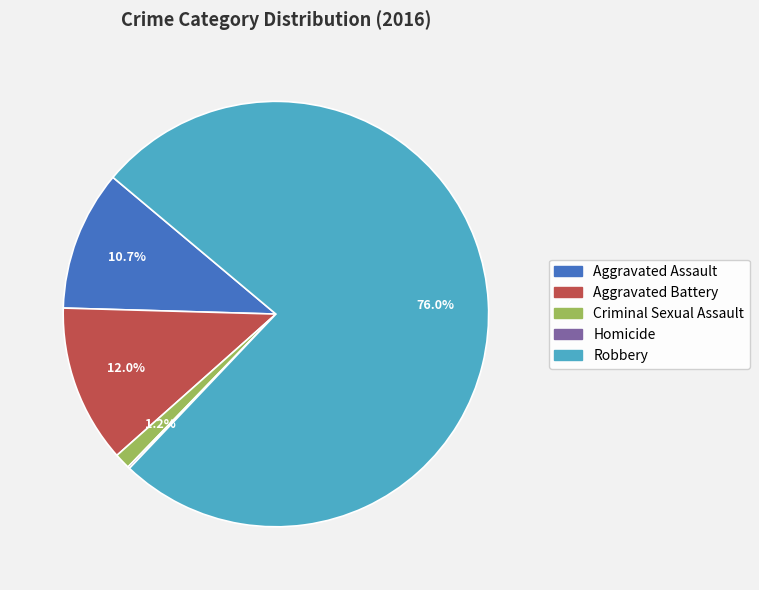

Which has a higher value, Criminal Sexual Assault or Aggravated Assault?

Aggravated Assault